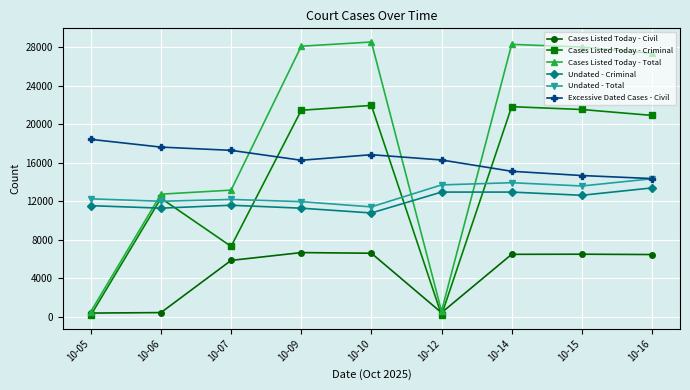

Is this an area chart (filled region under the line)?

No